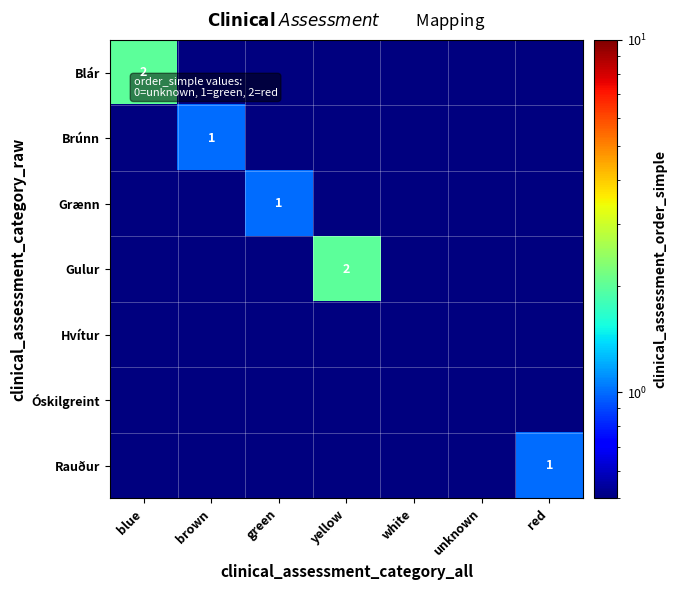

The value of Gulur at yellow is 2.0. True or false?

True